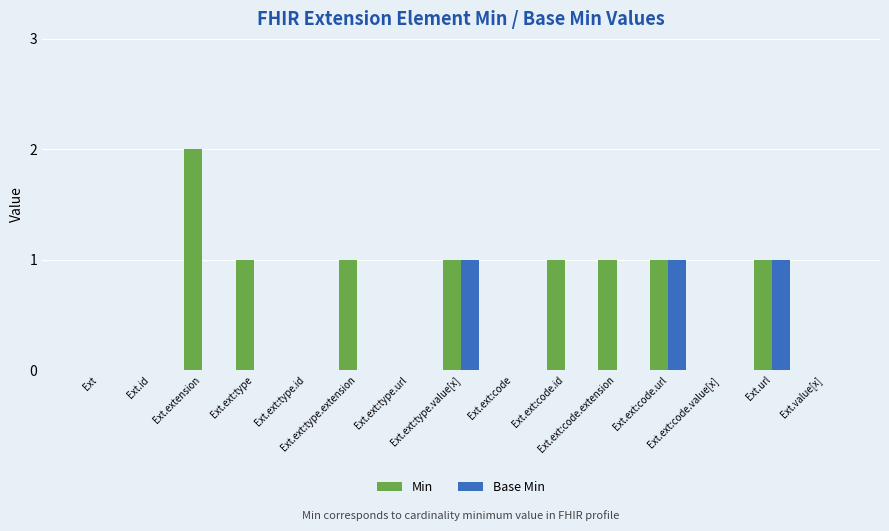

How many groups of bars are there?

15